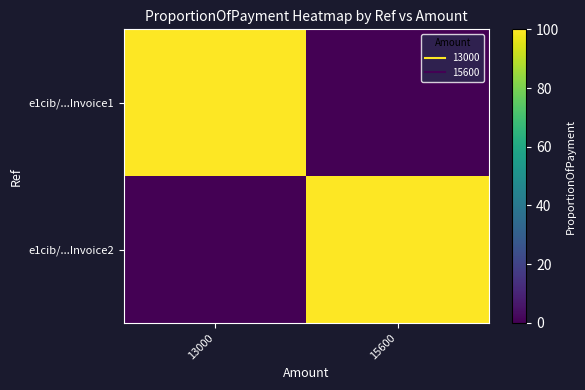

Reading left to right, what are all the values shown in this chart?

e1cib/...Invoice1: 13000=100	15600=0
e1cib/...Invoice2: 13000=0	15600=100